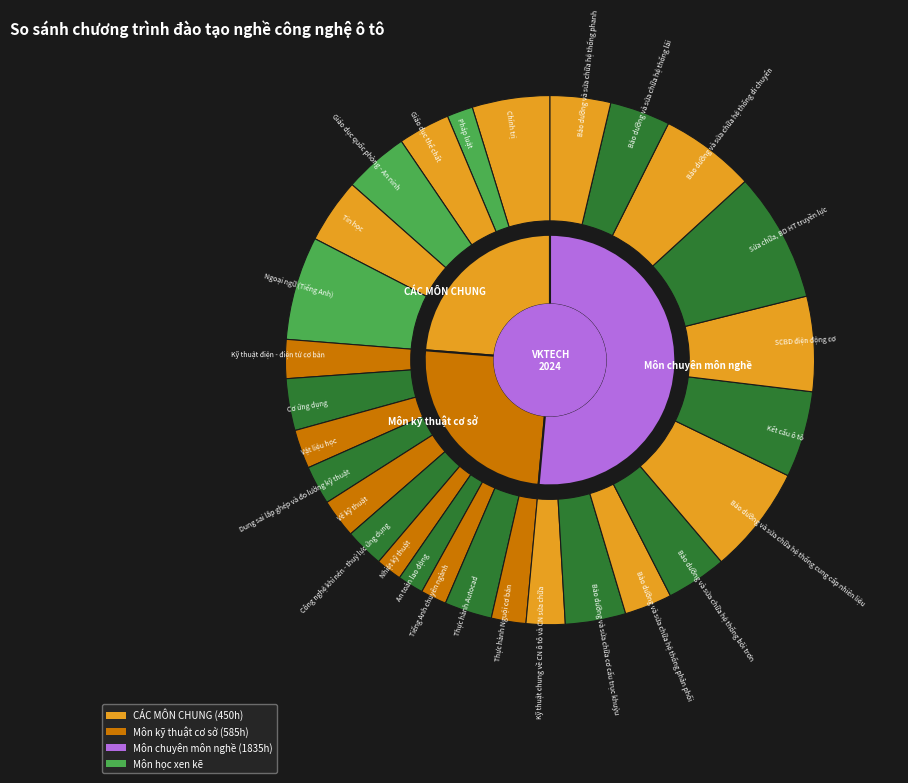

Which slice is the largest?

Sửa chữa, BD HT truyền lực